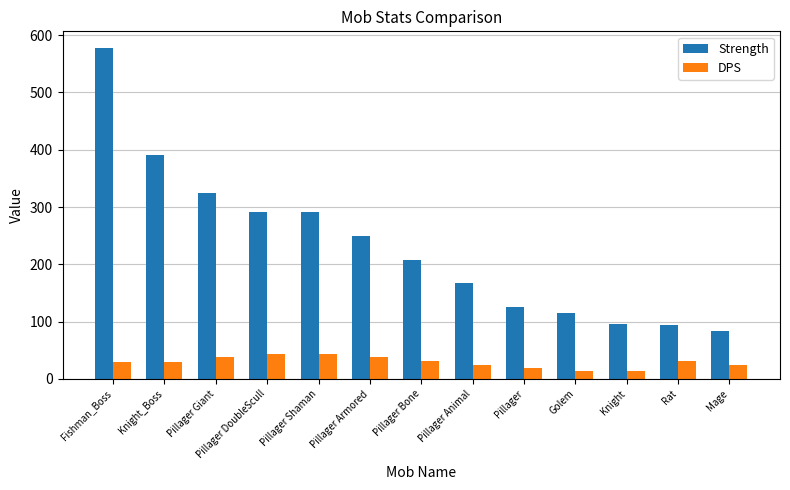

How many categories are shown in the chart?

13